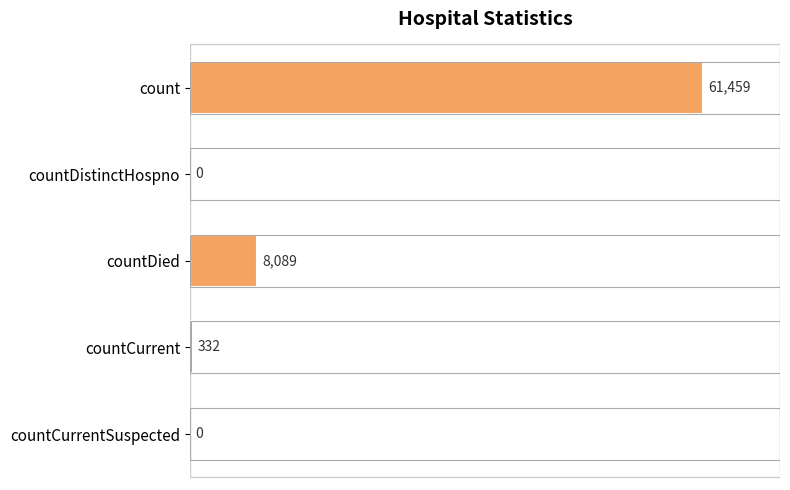

What is the maximum value shown in the chart?

61459